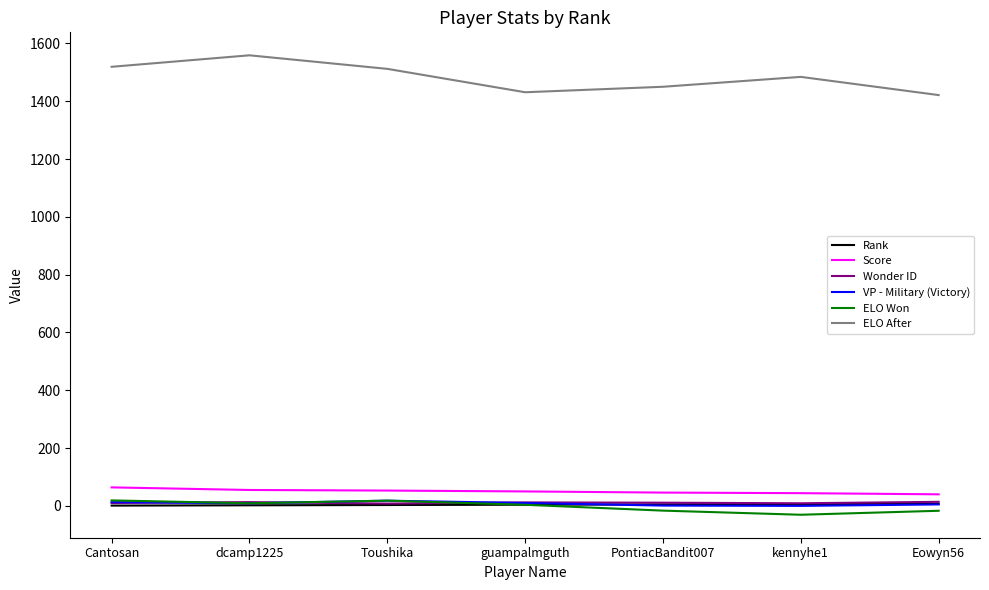

Which series has the widest spread of values?

ELO After